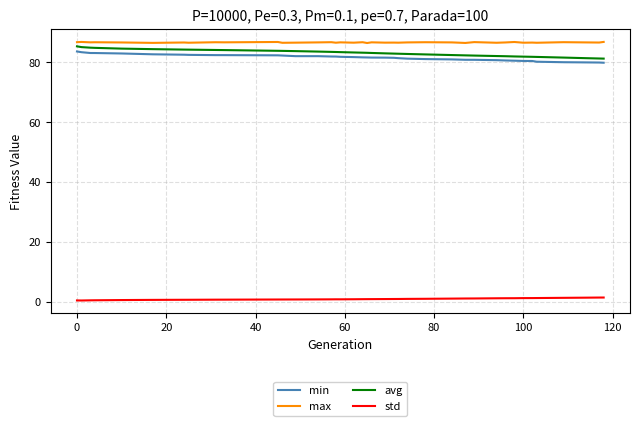

What is the highest value of the avg series?

85.4